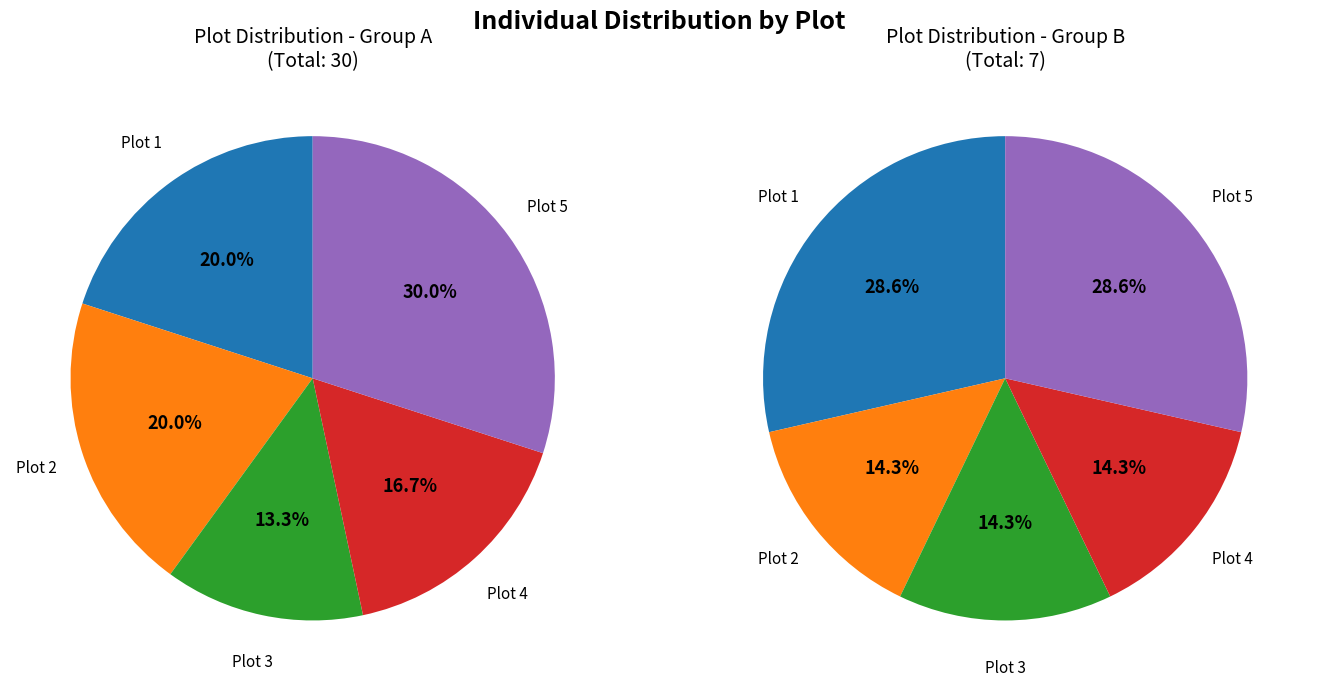

What percentage is NOT represented by Plot 1?

78.4%